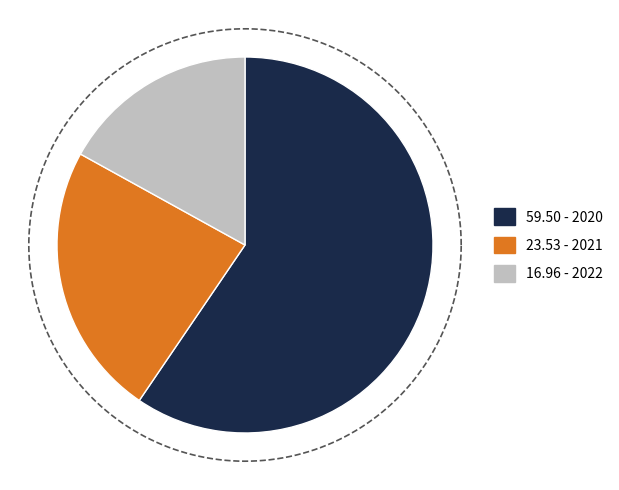

Between 2022 and 2021, which is larger?

2021